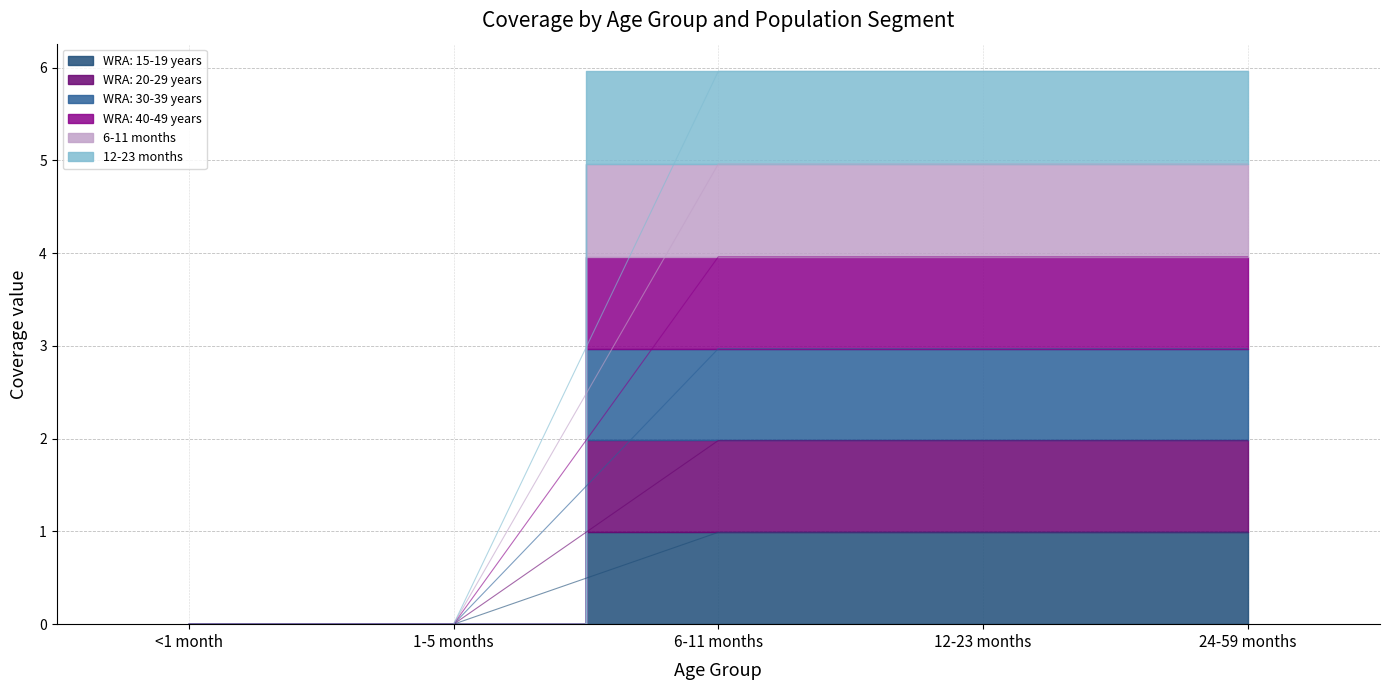

What is the label of the 1st point from the right?

24-59 months